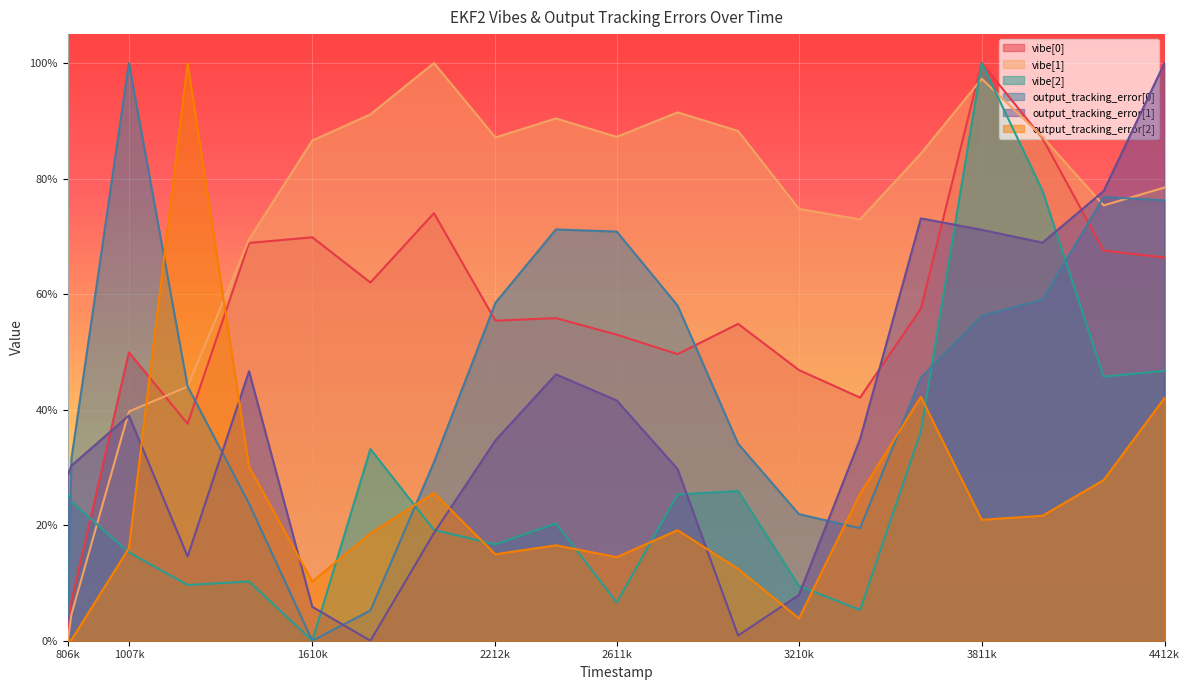

At which label is vibe[2] closest to 0?

1610k